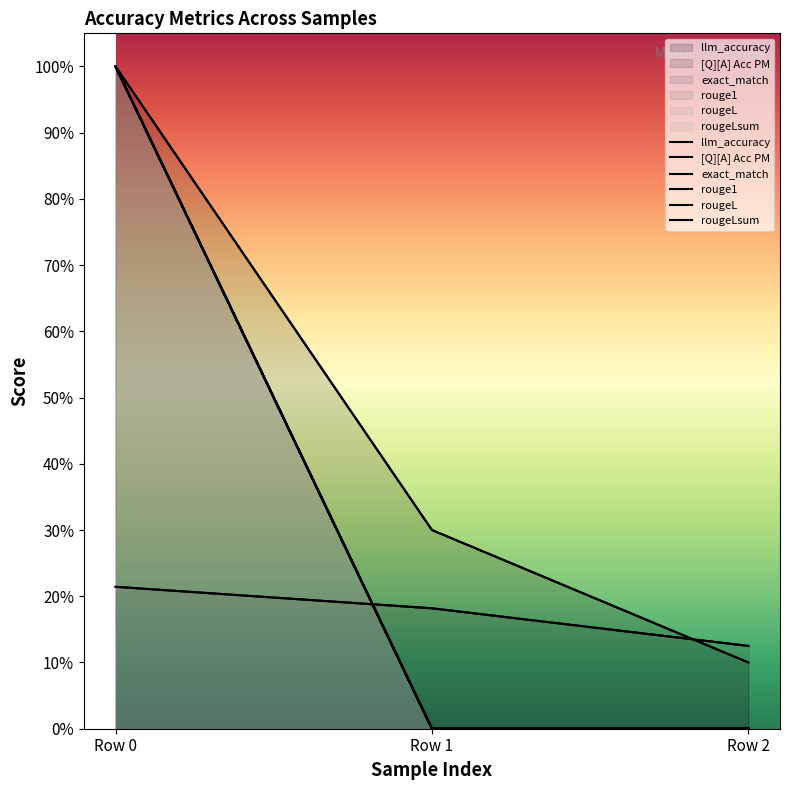

Count the number of data series in this chart.

6